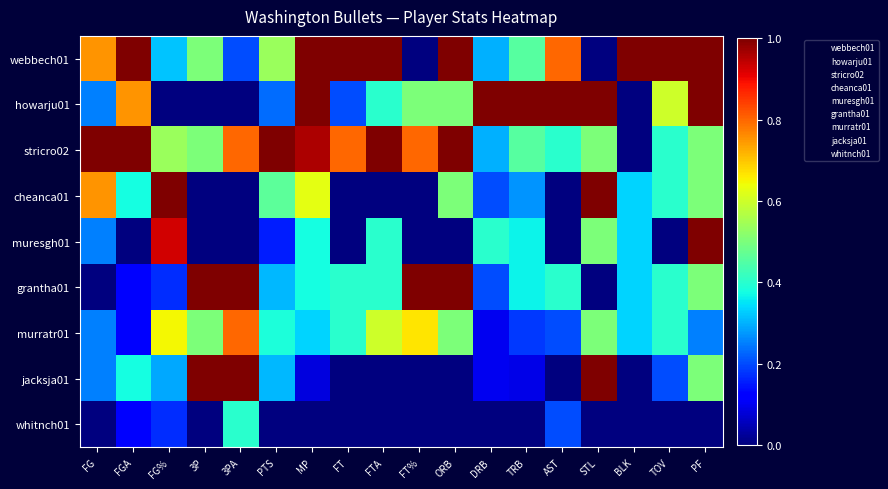

Reading left to right, transcribe all the data shown in this chart.

webbech01: FG=0.8	FGA=1.0	FG%=0.3	3P=0.5	3PA=0.2	PTS=0.5	MP=1.0	FT=1.0	FTA=1.0	FT%=0.0	ORB=1.0	DRB=0.3	TRB=0.5	AST=0.8	STL=0.0	BLK=1.0	TOV=1.0	PF=1.0
howarju01: FG=0.2	FGA=0.8	FG%=0.0	3P=0.0	3PA=0.0	PTS=0.2	MP=1.0	FT=0.2	FTA=0.4	FT%=0.5	ORB=0.5	DRB=1.0	TRB=1.0	AST=1.0	STL=1.0	BLK=0.0	TOV=0.6	PF=1.0
stricro02: FG=1.0	FGA=1.0	FG%=0.5	3P=0.5	3PA=0.8	PTS=1.0	MP=1.0	FT=0.8	FTA=1.0	FT%=0.8	ORB=1.0	DRB=0.3	TRB=0.5	AST=0.4	STL=0.5	BLK=0.0	TOV=0.4	PF=0.5
cheanca01: FG=0.8	FGA=0.4	FG%=1.0	3P=0.0	3PA=0.0	PTS=0.5	MP=0.6	FT=0.0	FTA=0.0	FT%=0.0	ORB=0.5	DRB=0.2	TRB=0.3	AST=0.0	STL=1.0	BLK=0.3	TOV=0.4	PF=0.5
muresgh01: FG=0.2	FGA=0.0	FG%=0.9	3P=0.0	3PA=0.0	PTS=0.2	MP=0.4	FT=0.0	FTA=0.4	FT%=0.0	ORB=0.0	DRB=0.4	TRB=0.4	AST=0.0	STL=0.5	BLK=0.3	TOV=0.0	PF=1.0
grantha01: FG=0.0	FGA=0.1	FG%=0.2	3P=1.0	3PA=1.0	PTS=0.3	MP=0.4	FT=0.4	FTA=0.4	FT%=1.0	ORB=1.0	DRB=0.2	TRB=0.4	AST=0.4	STL=0.0	BLK=0.3	TOV=0.4	PF=0.5
murratr01: FG=0.2	FGA=0.1	FG%=0.6	3P=0.5	3PA=0.8	PTS=0.4	MP=0.3	FT=0.4	FTA=0.6	FT%=0.7	ORB=0.5	DRB=0.1	TRB=0.2	AST=0.2	STL=0.5	BLK=0.3	TOV=0.4	PF=0.2
jacksja01: FG=0.2	FGA=0.4	FG%=0.3	3P=1.0	3PA=1.0	PTS=0.3	MP=0.1	FT=0.0	FTA=0.0	FT%=0.0	ORB=0.0	DRB=0.1	TRB=0.1	AST=0.0	STL=1.0	BLK=0.0	TOV=0.2	PF=0.5
whitnch01: FG=0.0	FGA=0.1	FG%=0.2	3P=0.0	3PA=0.4	PTS=0.0	MP=0.0	FT=0.0	FTA=0.0	FT%=0.0	ORB=0.0	DRB=0.0	TRB=0.0	AST=0.2	STL=0.0	BLK=0.0	TOV=0.0	PF=0.0